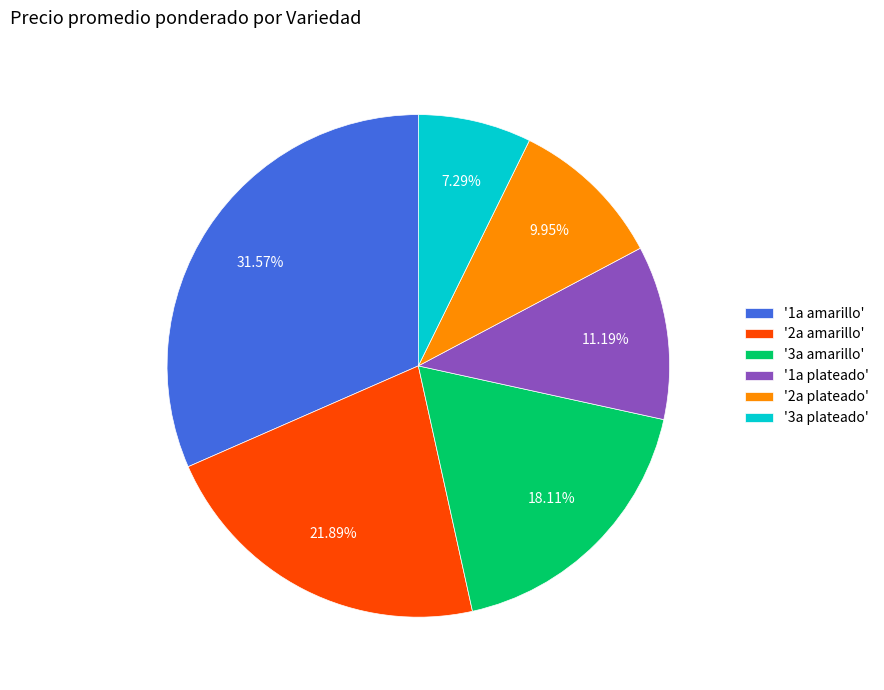

How many segments does this pie chart have?

6